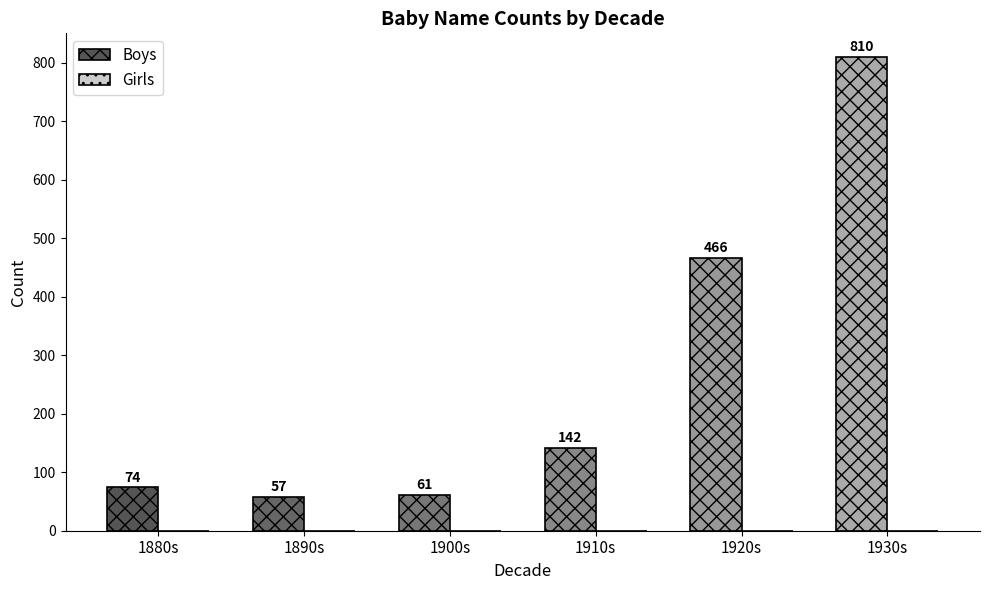

Rank the categories by value from lowest to highest.

1890s, 1900s, 1880s, 1910s, 1920s, 1930s